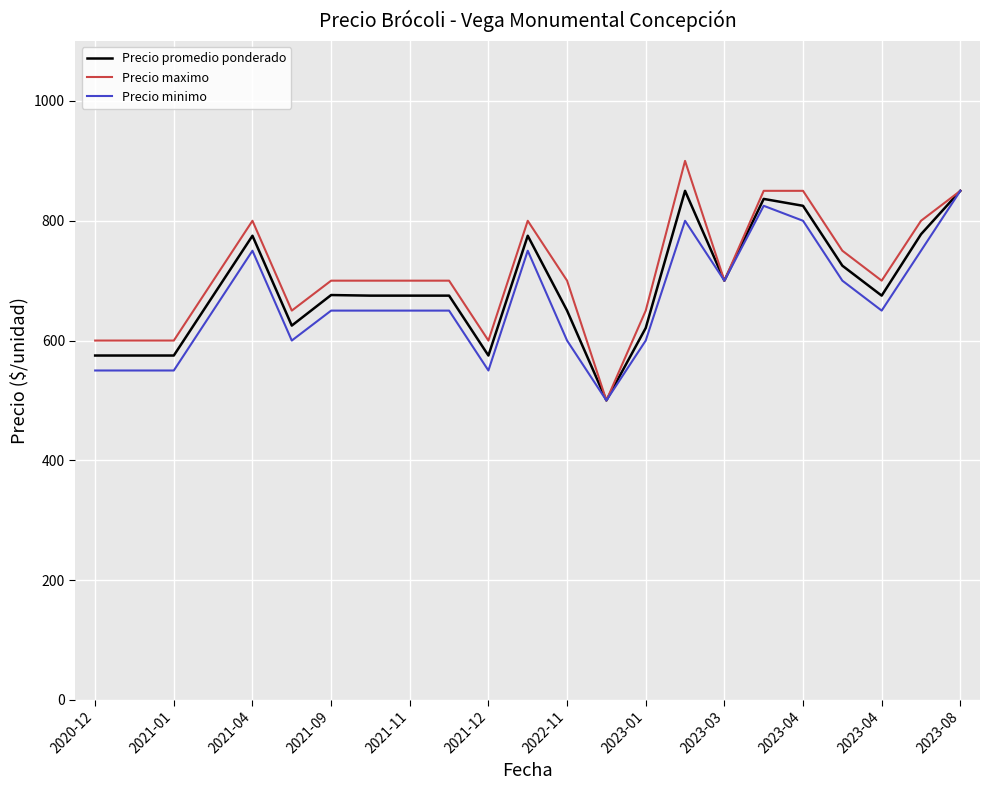

What is the highest value of the Precio minimo series?

850.0